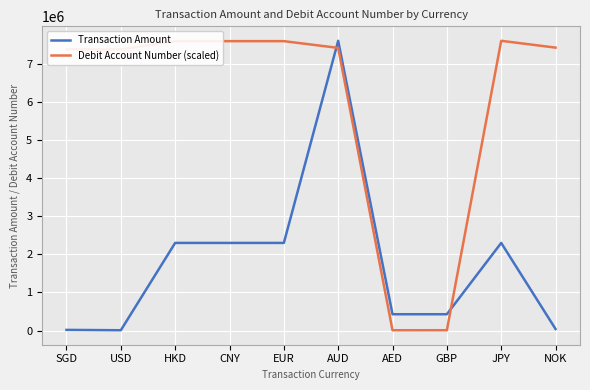

True or false: Debit Account Number (scaled) and Transaction Amount cross at least once.

True